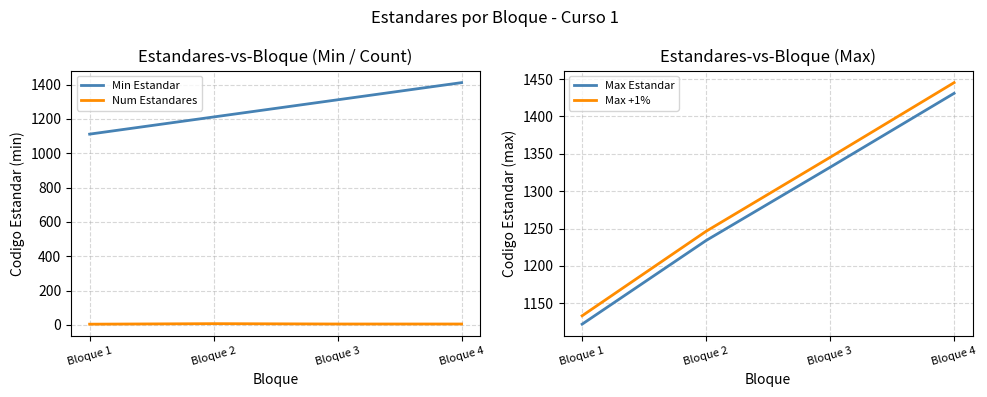

The value of Min Estandar at Bloque 1 is 1111.0. True or false?

True